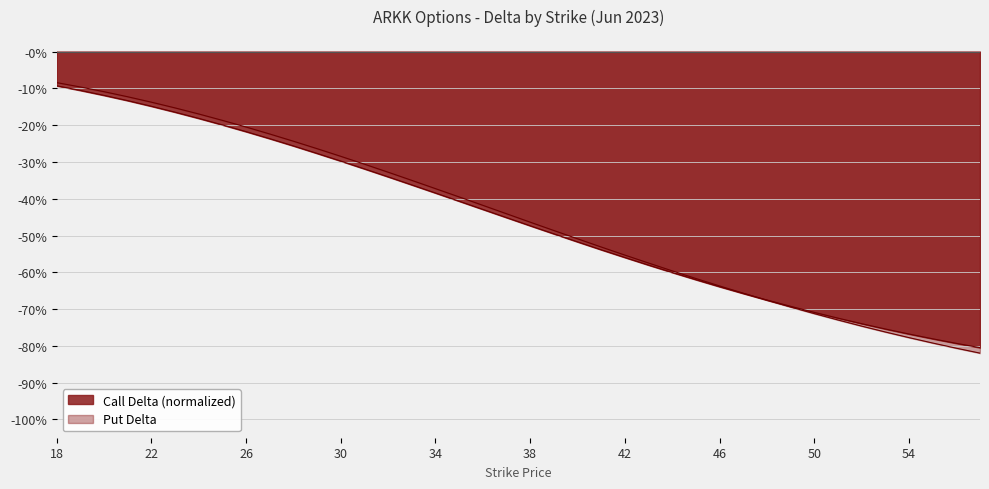

At which label does Put Delta reach its minimum?

57